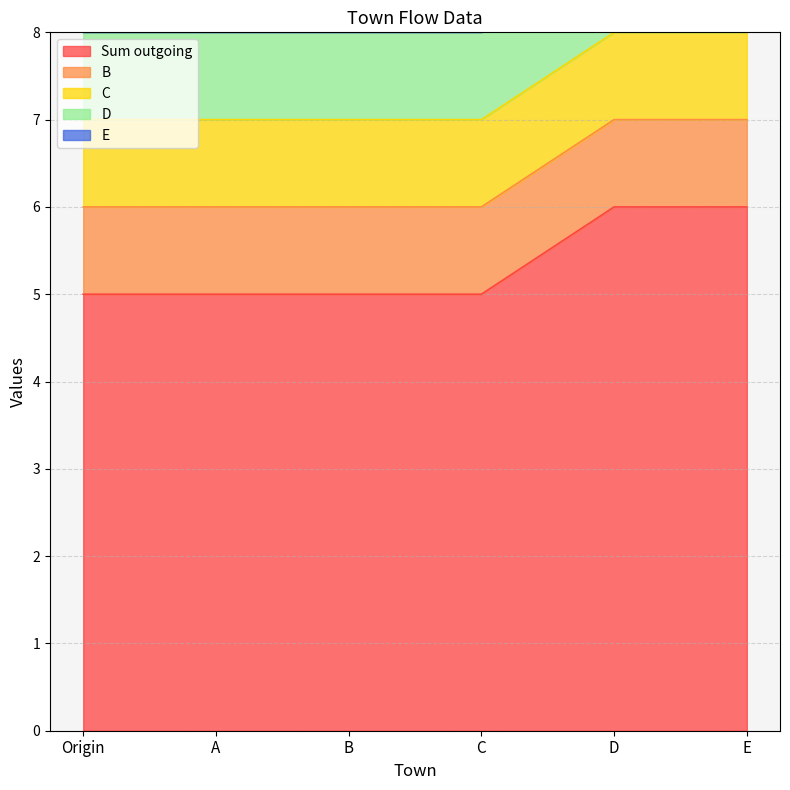

Does the chart have visible grid lines?

Yes